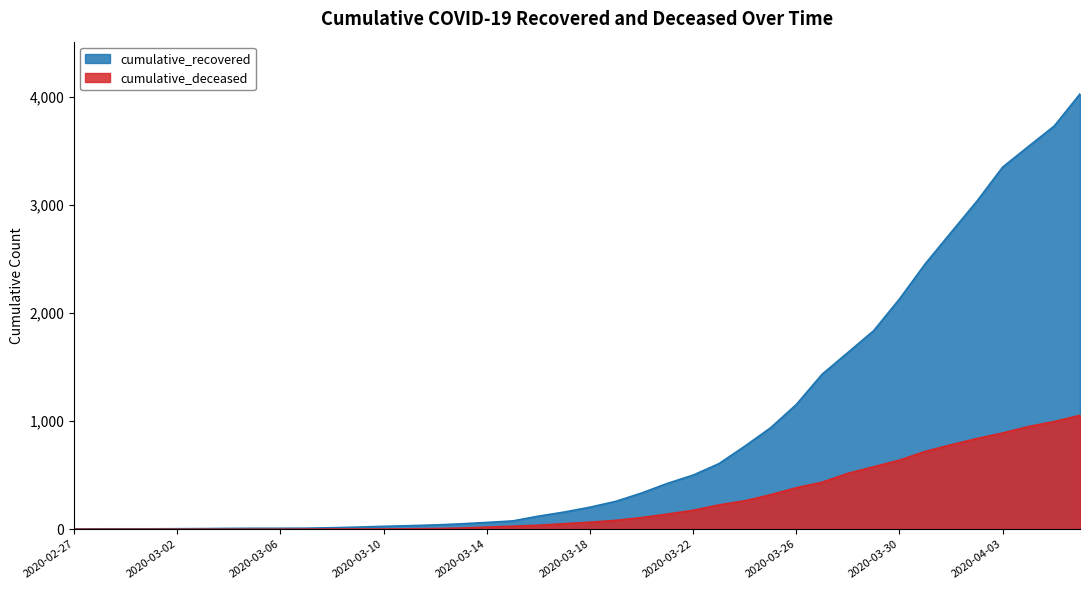

True or false: cumulative_deceased has more than 2 points higher than both neighbors.

False